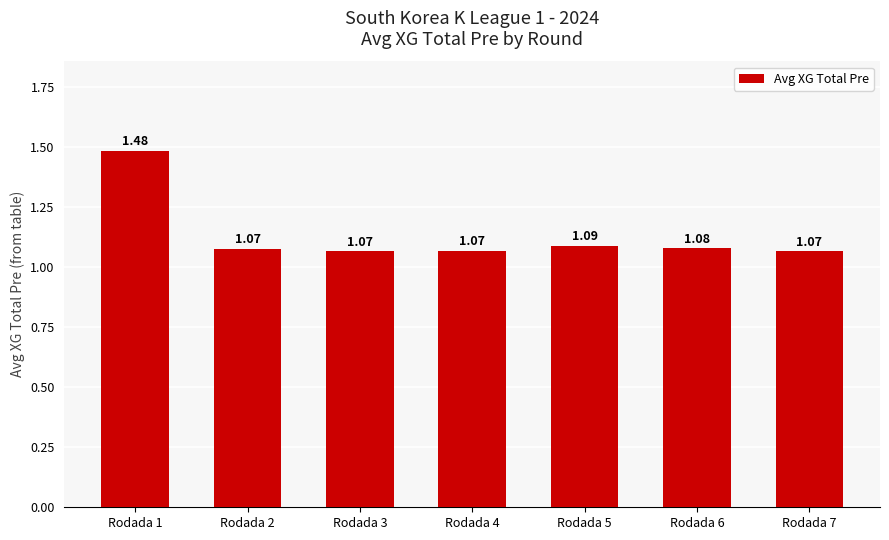

What is the change in value from Rodada 1 to Rodada 4?

-0.4